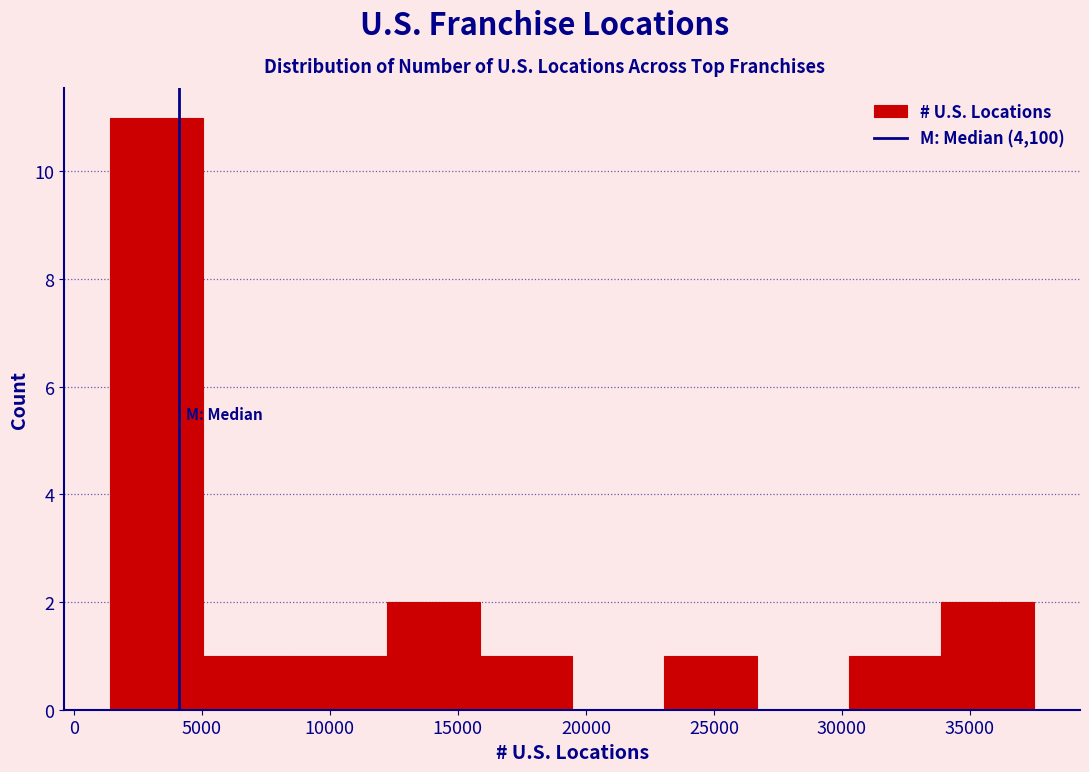

Over which range of the x-axis is the bar tallest?

1500 to 5000